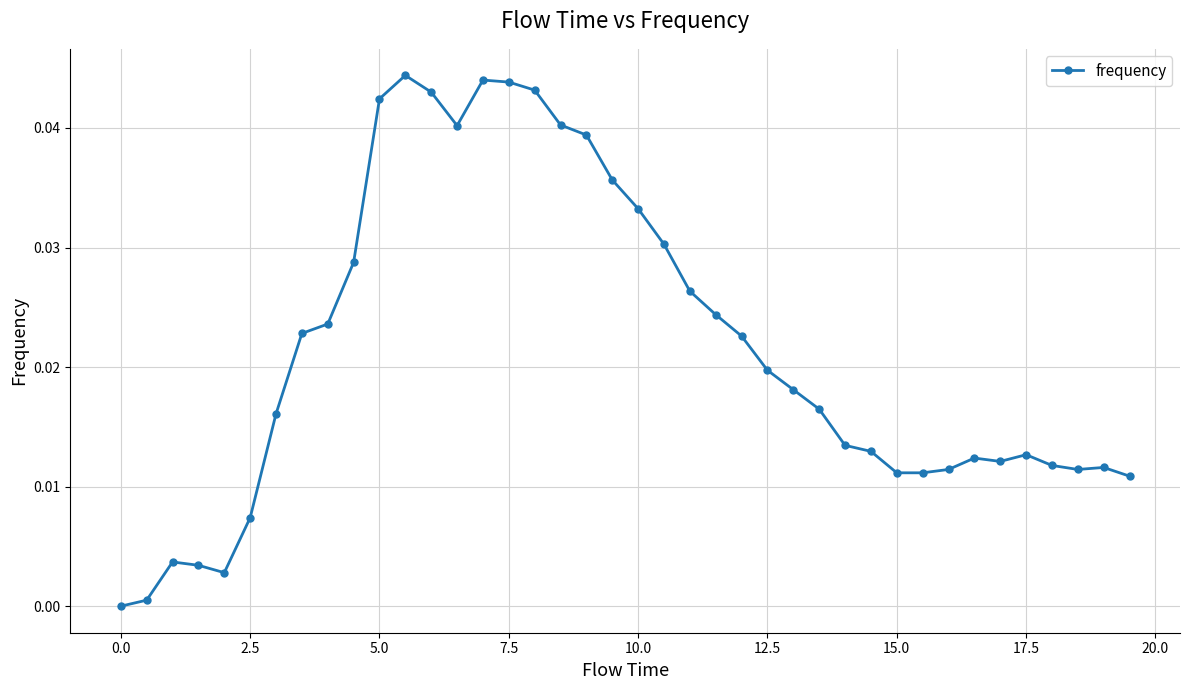

How many data points are above 0?

39